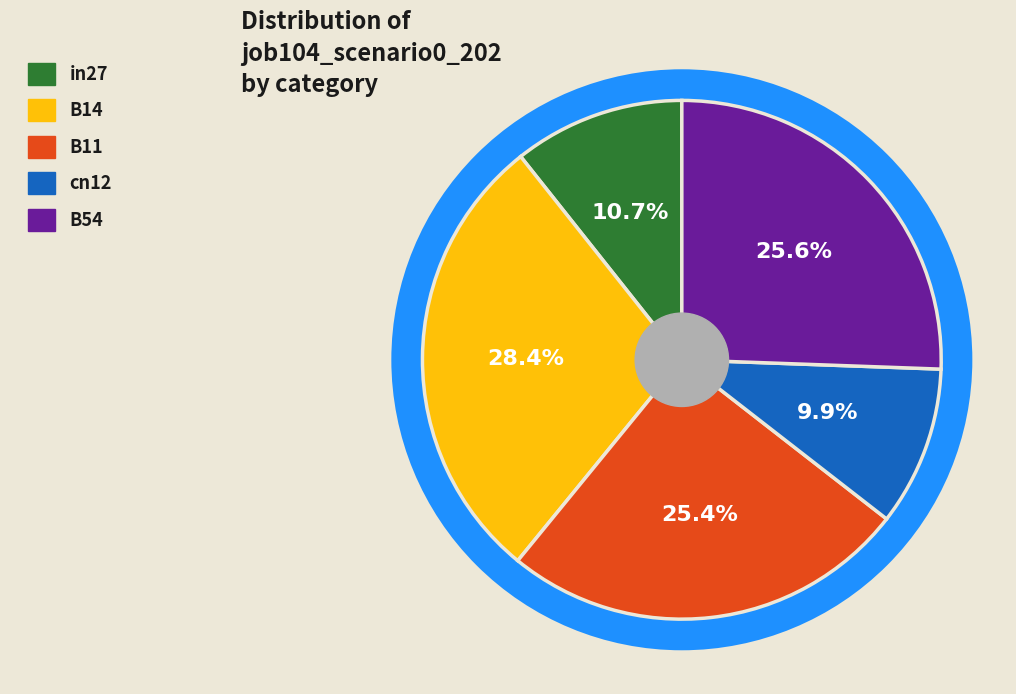

Rank the categories by value from highest to lowest.

B14, B54, B11, in27, cn12